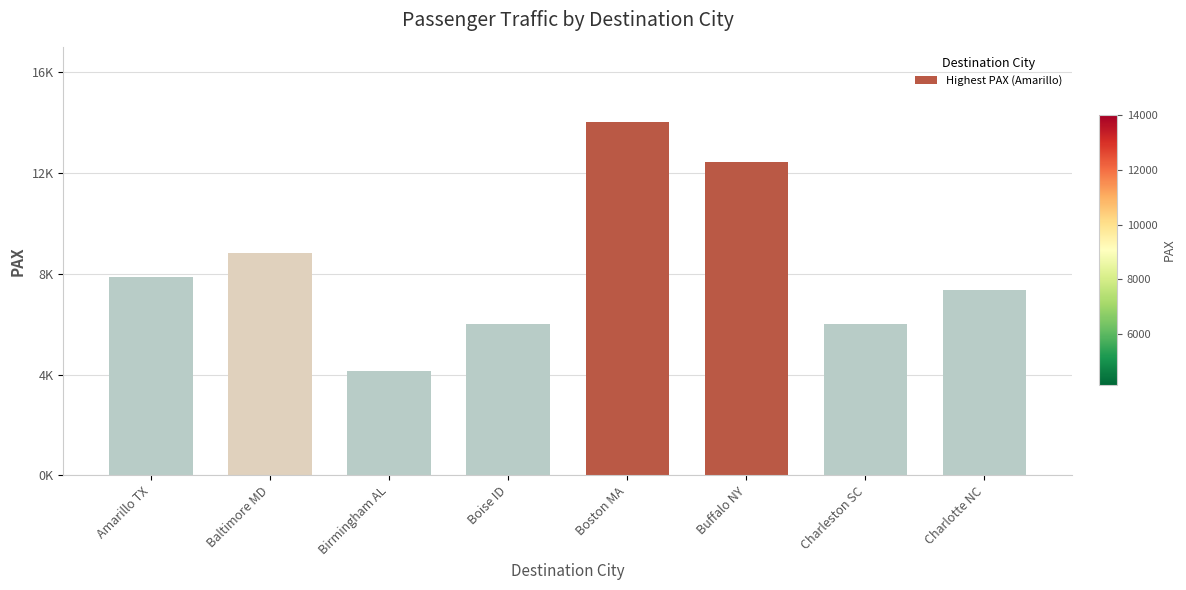

Reading right to left, extract all data points from this chart.

Charlotte NC=7335	Charleston SC=6003	Buffalo NY=12432	Boston MA=14005	Boise ID=5995	Birmingham AL=4138	Baltimore MD=8820	Amarillo TX=7864